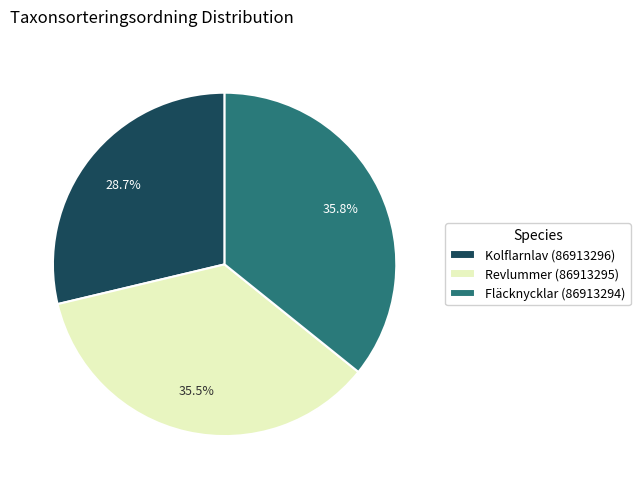

What is the ratio of the value at Fläcknycklar (86913294) to the value at Revlummer (86913295)?

1.0